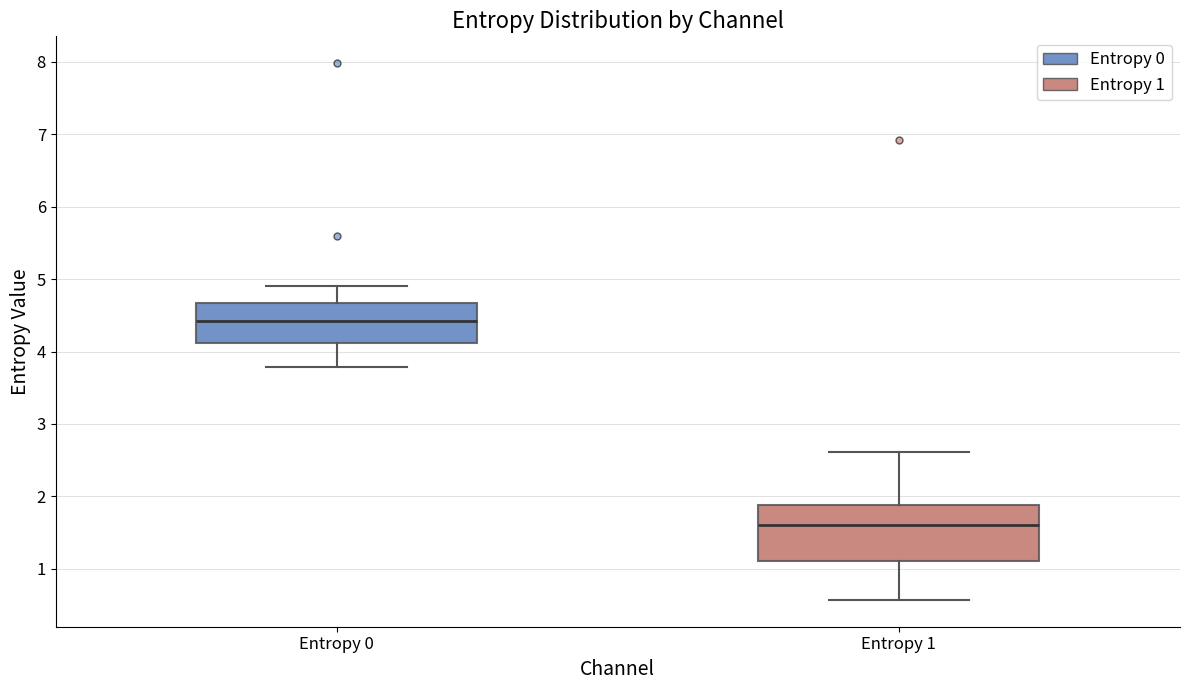

Reading left to right, read every box against the y-axis: the position of its median line, the range the box covers, and the ends of its whiskers. The values are not printed on the chart, so give them approximately, as read against the axis.

Entropy 0: median 4.4, box 4.1 to 4.7, whiskers 3.8 to 4.9
Entropy 1: median 1.6, box 1.1 to 1.9, whiskers 0.6 to 2.6